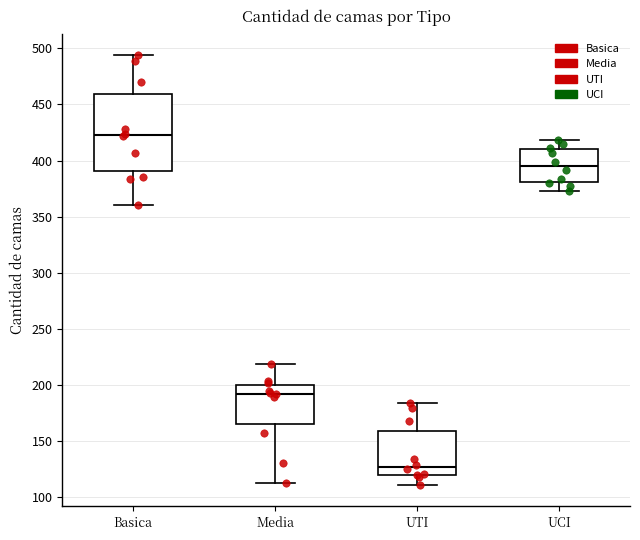

Comparing the boxes themselves (not the whiskers), which one is the tallest?

Basica